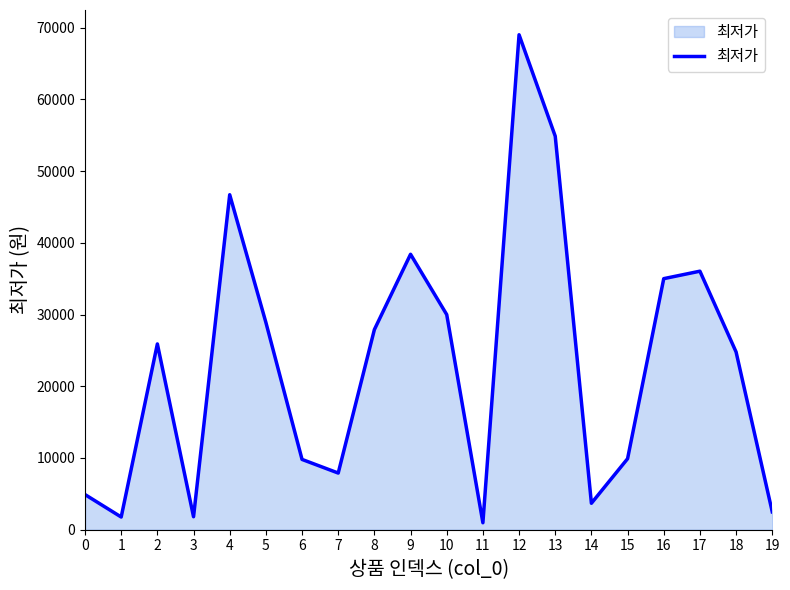

What is the sum of the values at 8 and 2?

53800